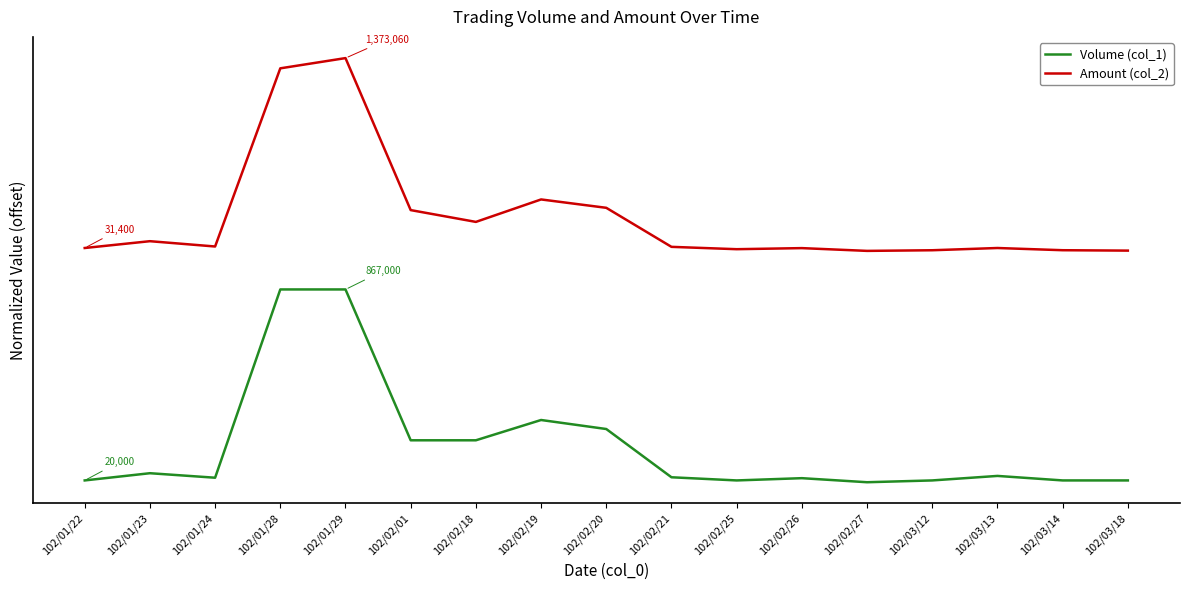

What is the difference between the highest and lowest values at 102/01/29?

1.2